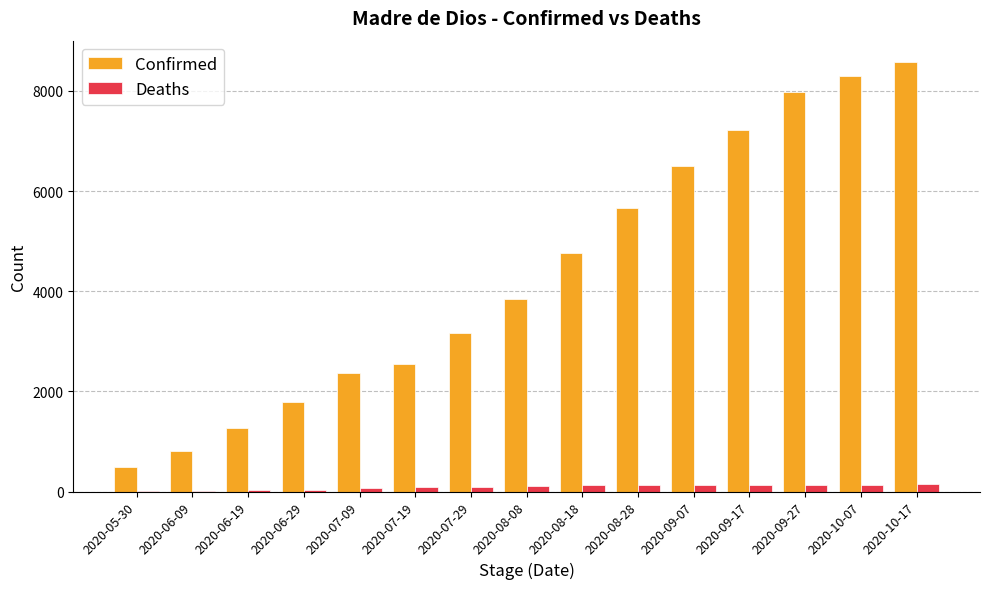

Between 2020-07-09 and 2020-07-29, which series saw the biggest shift?

Confirmed